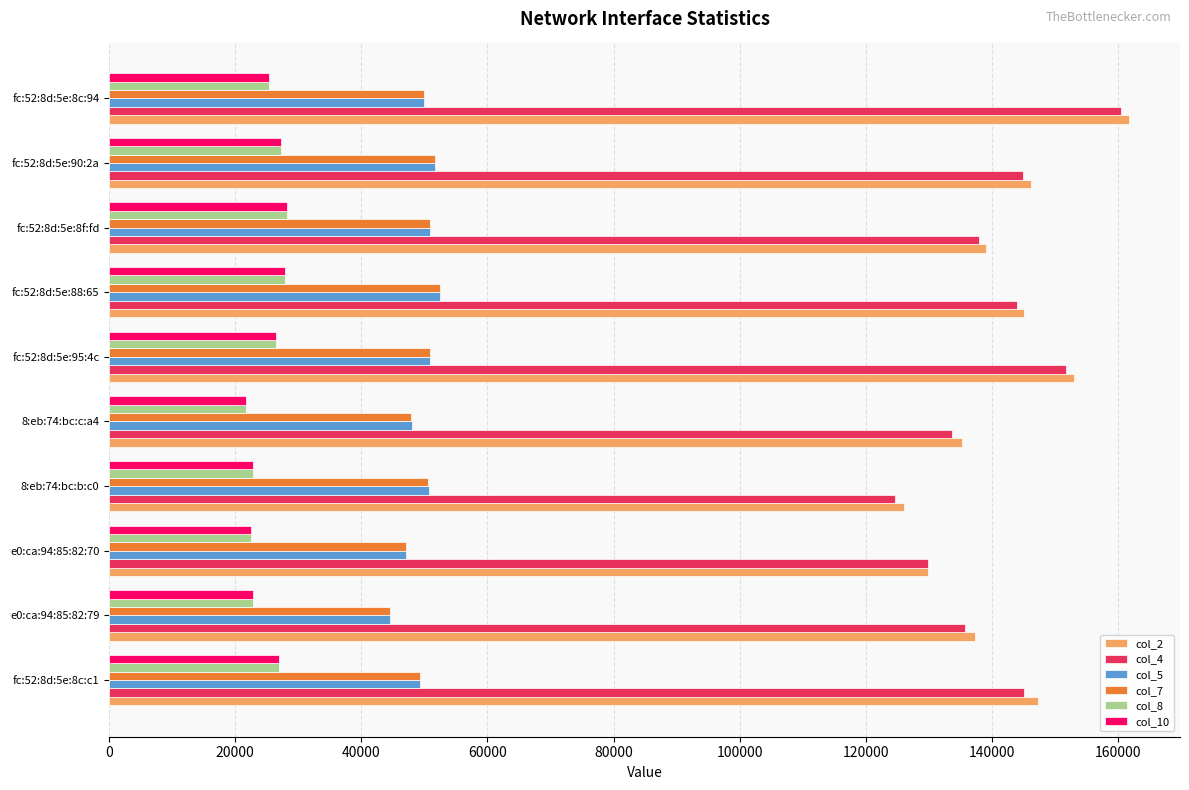

True or false: col_5 has a value of 50699 at 8:eb:74:bc:b:c0.

True